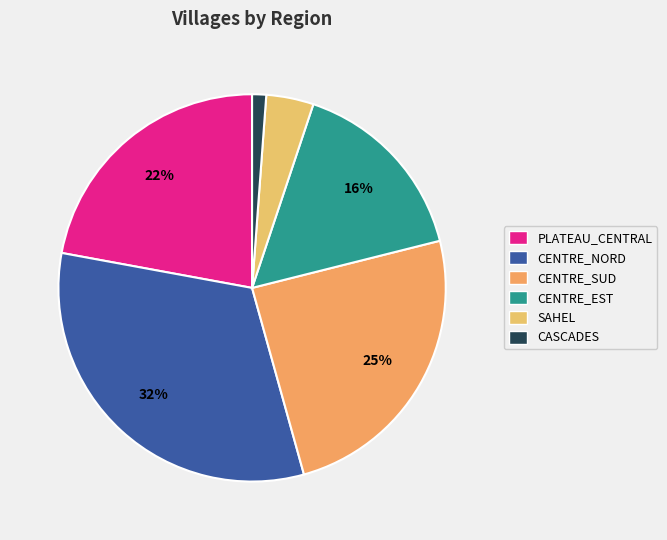

How many slices are in this pie chart?

6